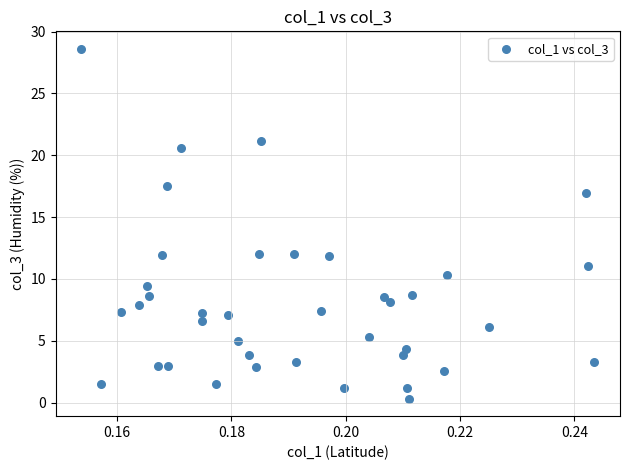

What is the range of Y values (max minus min)?

28.3